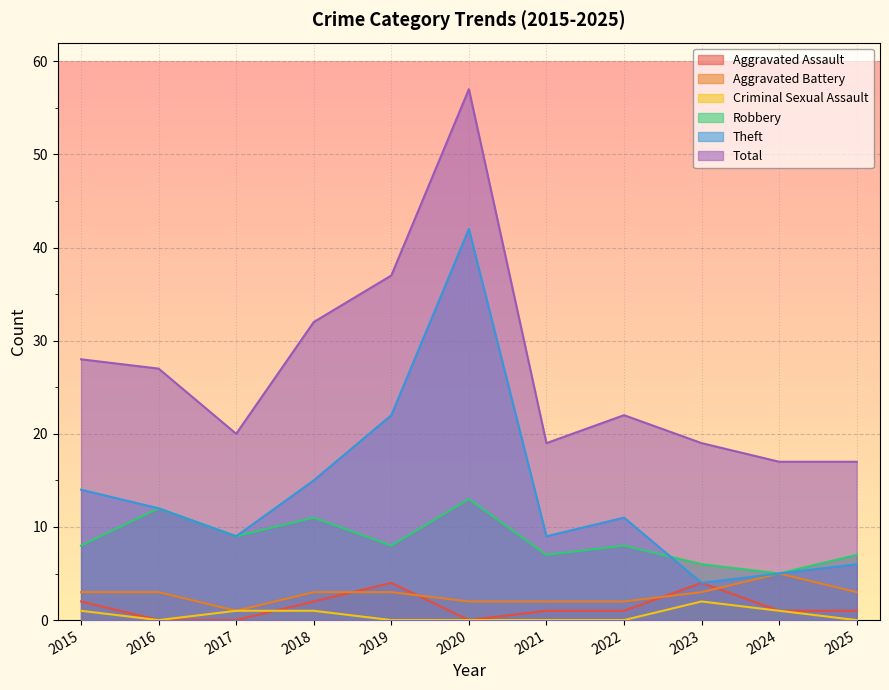

What is the sum of the Aggravated Battery values at 2022 and 2021?

4